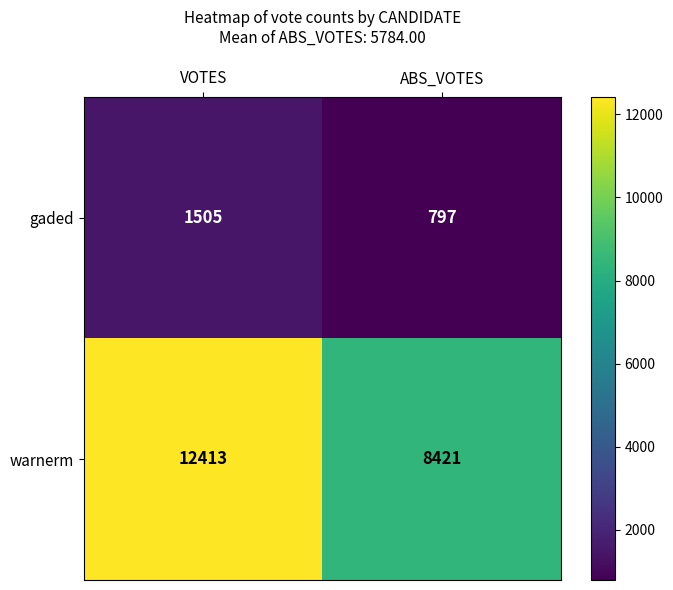

What value does the gaded series have at VOTES, to the nearest 100?

1500